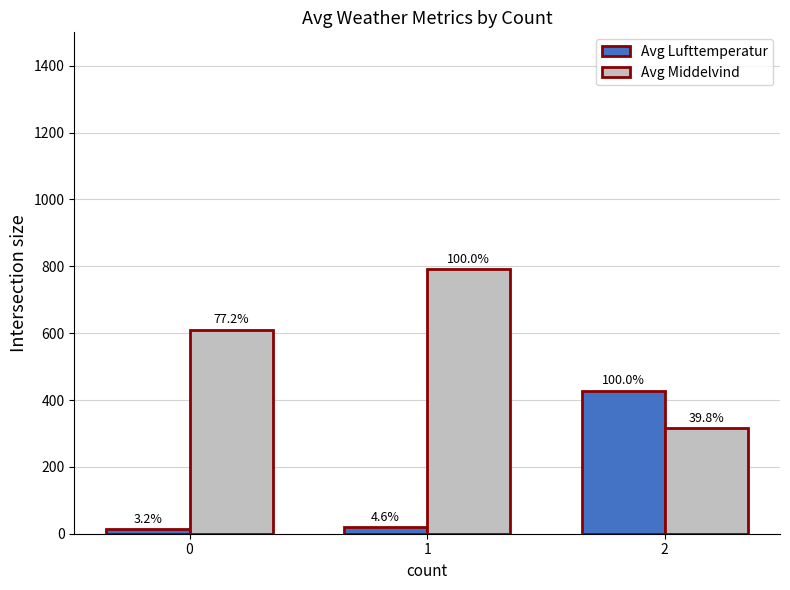

Is the value of Avg Middelvind at 0 greater than the value of Avg Lufttemperatur at 0?

Yes